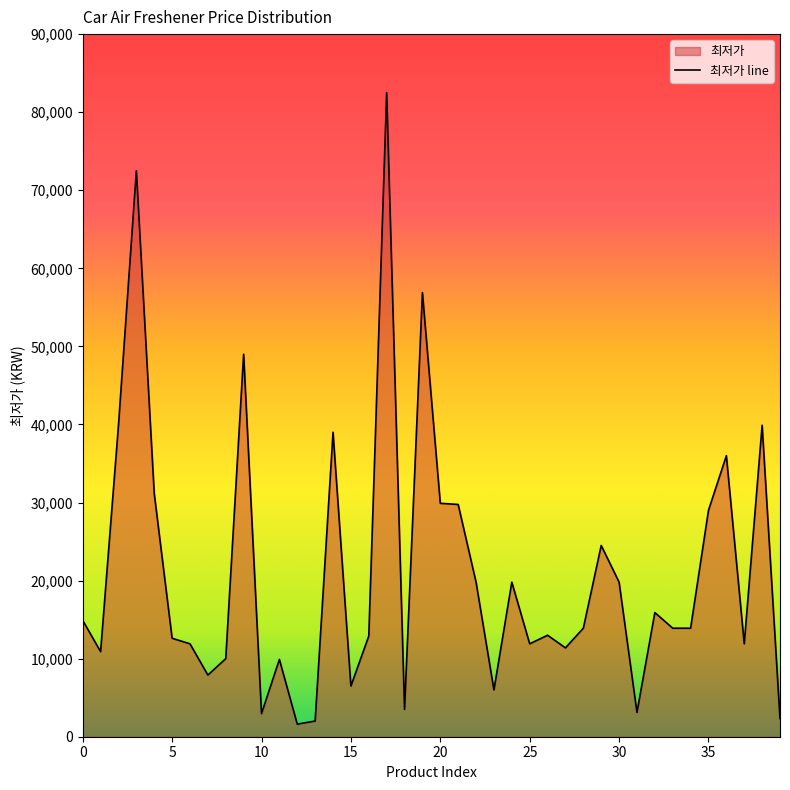

Reading left to right, extract all data points from this chart.

0=14900	1=10900	2=39900	3=72500	4=31150	5=12610	6=11900	7=7900	8=10004	9=49000	10=2960	11=9900	12=1610	13=2010	14=39000	15=6490	16=12900	17=82500	18=3500	19=56890	20=29900	21=29750	22=19800	23=6000	24=19800	25=11900	26=13000	27=11380	28=13900	29=24500	30=19800	31=3110	32=15900	33=13900	34=13900	35=29000	36=36000	37=11900	38=39900	39=2330